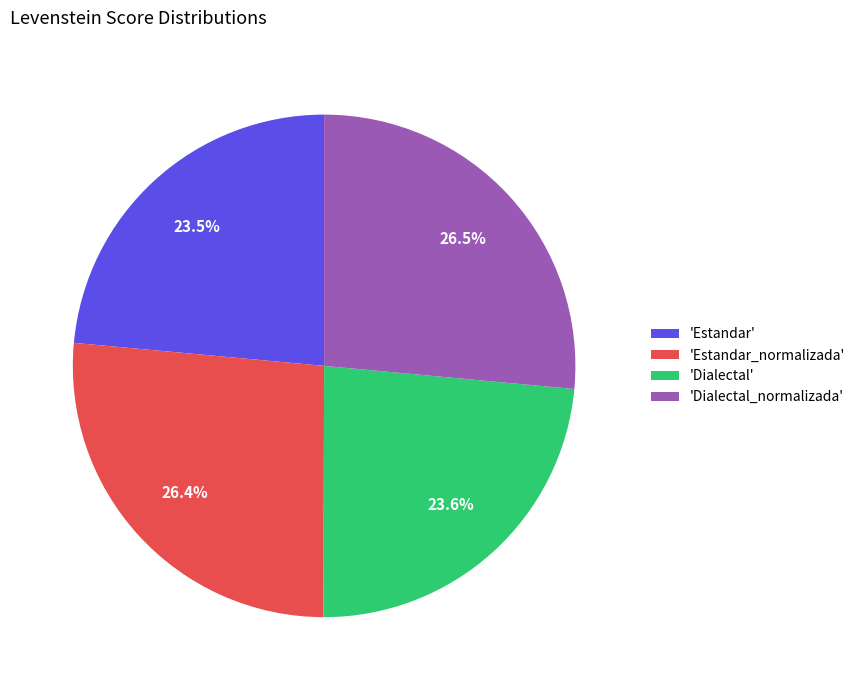

What percentage is NOT represented by 'Dialectal_normalizada'?

73.5%